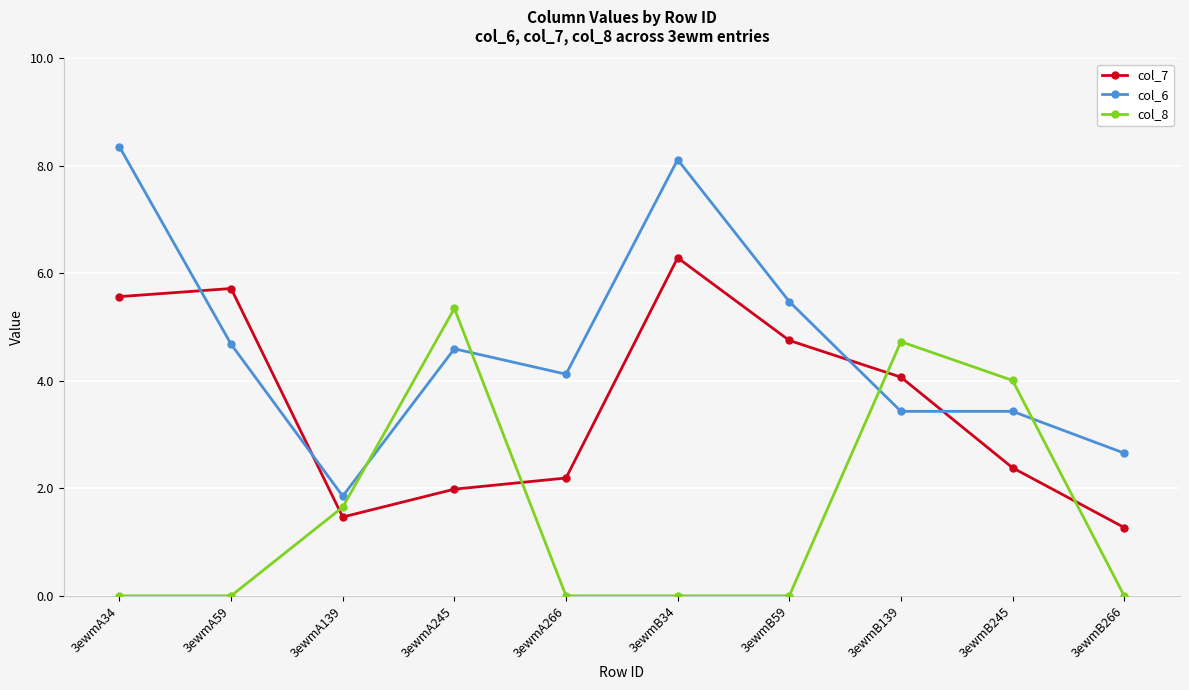

True or false: col_7 and col_8 cross at least once.

True